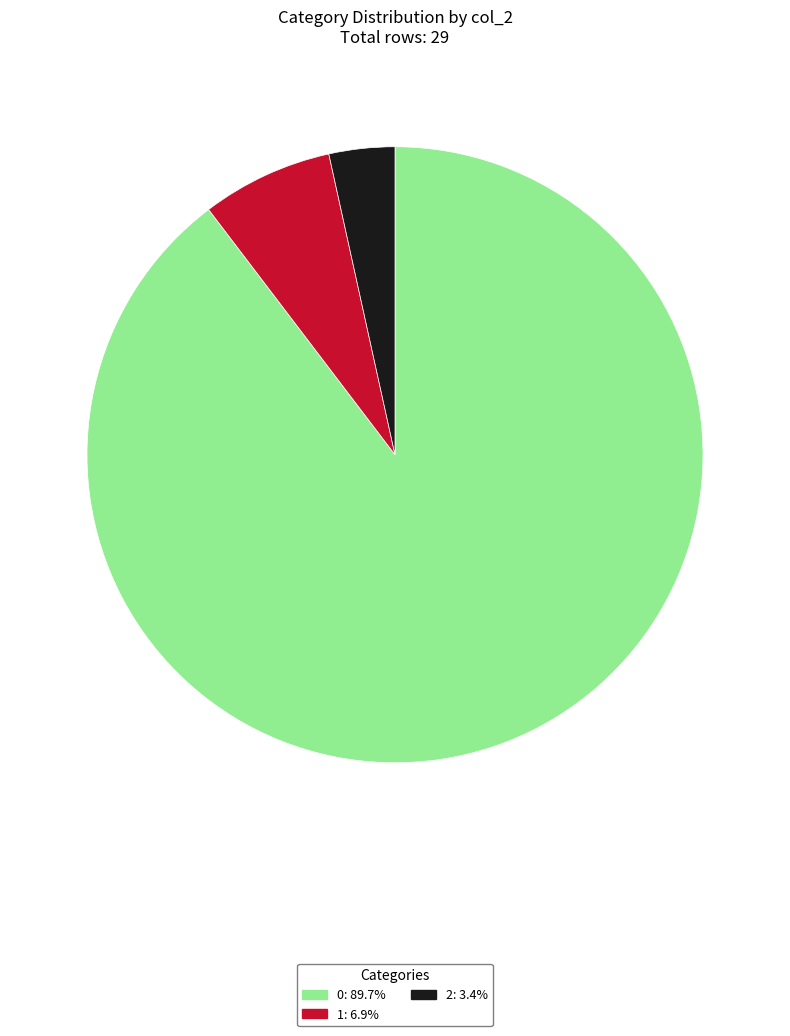

Do 2 and 1 together represent more than half of the pie?

No